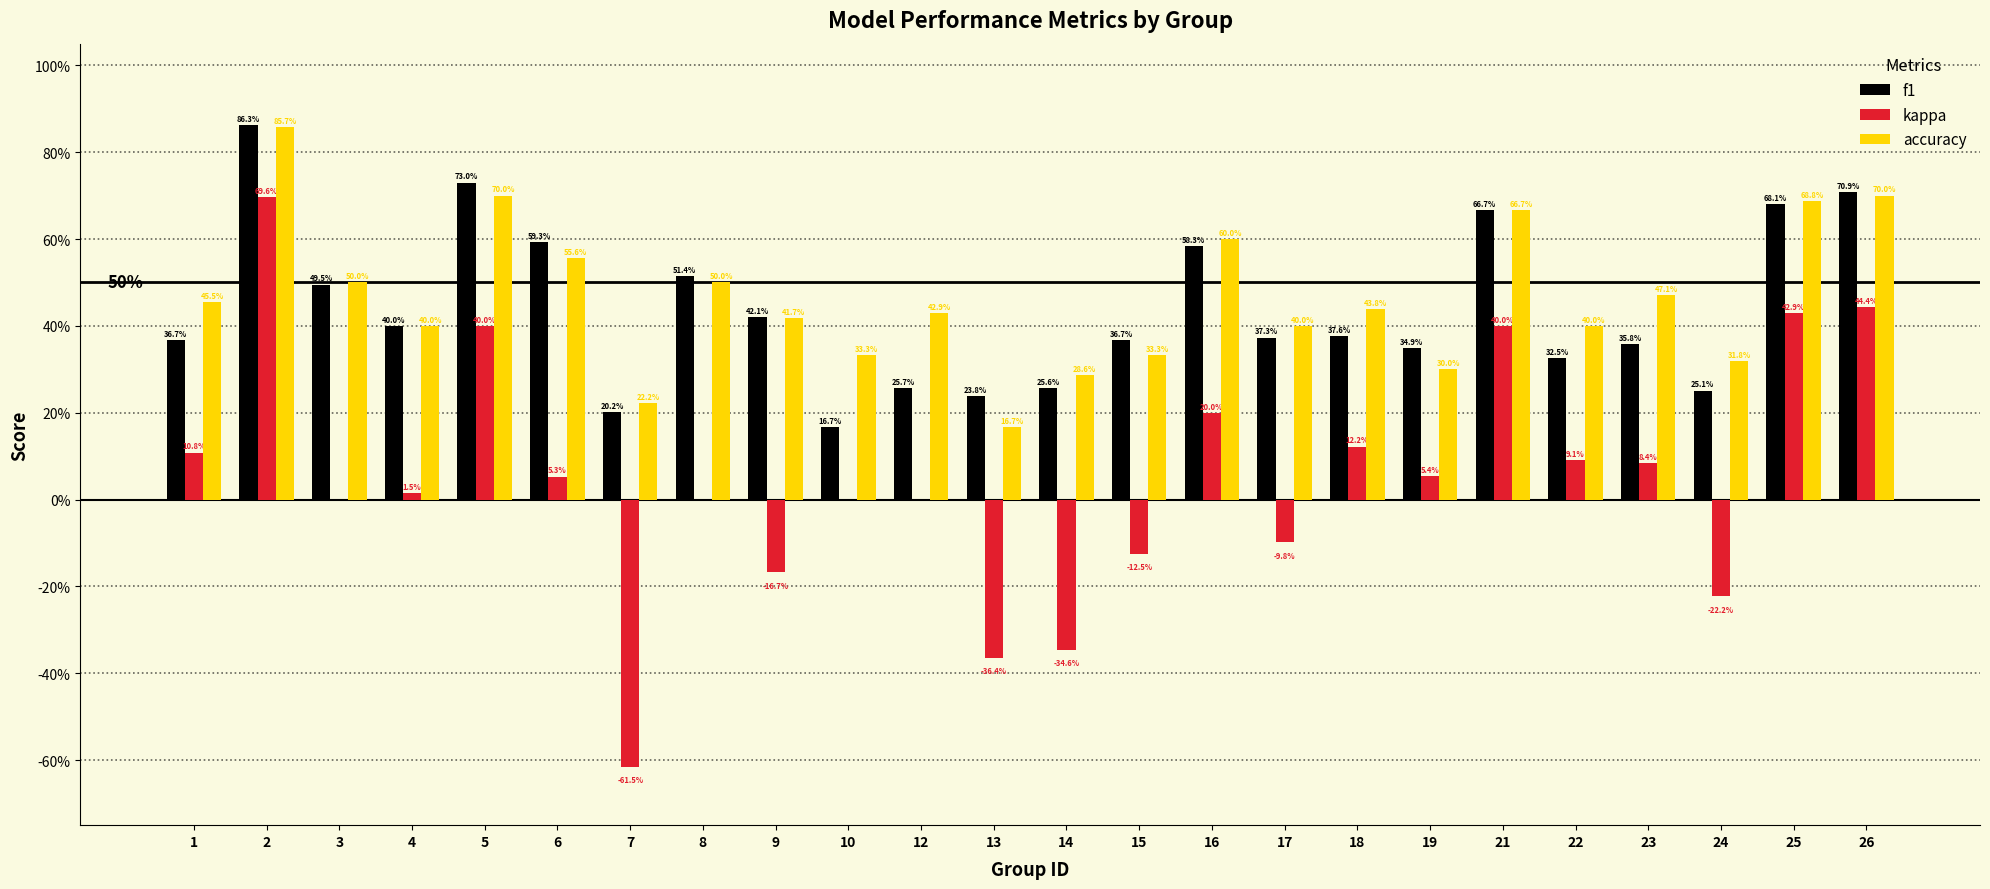

What is the total value across all series at 26?

1.9